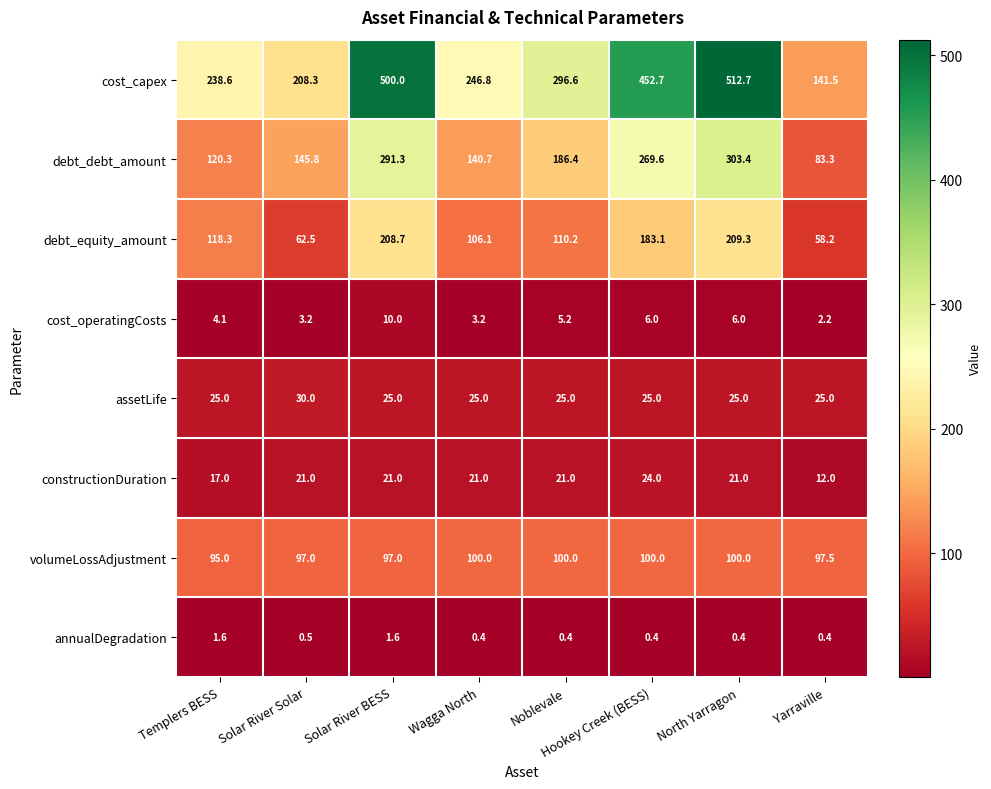

Is it true that cost_operatingCosts equals 2.2 at Yarraville?

True